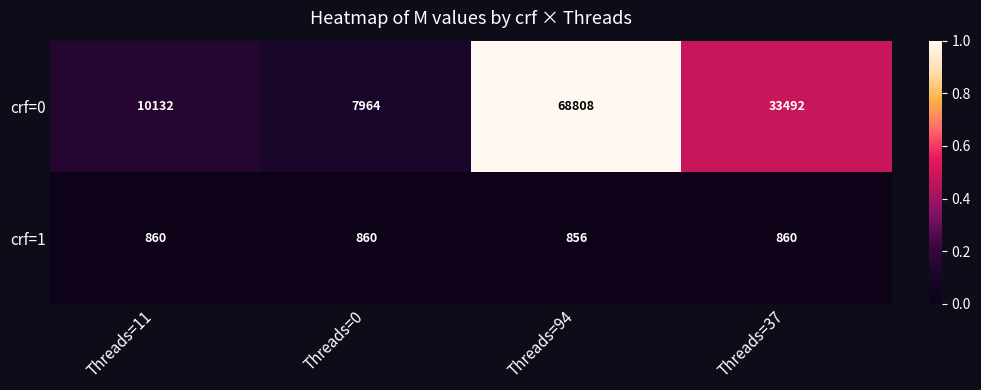

Which label corresponds to the largest value in the chart?

Threads=94